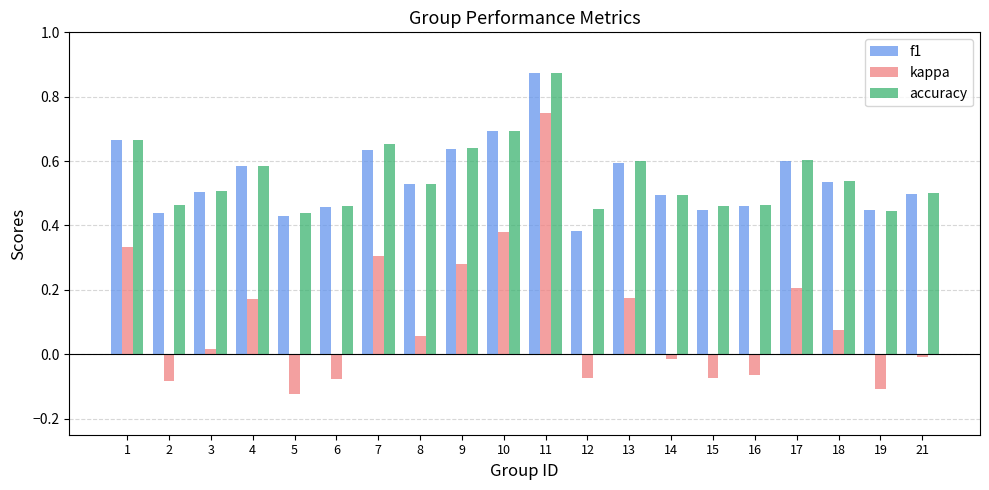

At which label does kappa reach its peak?

11